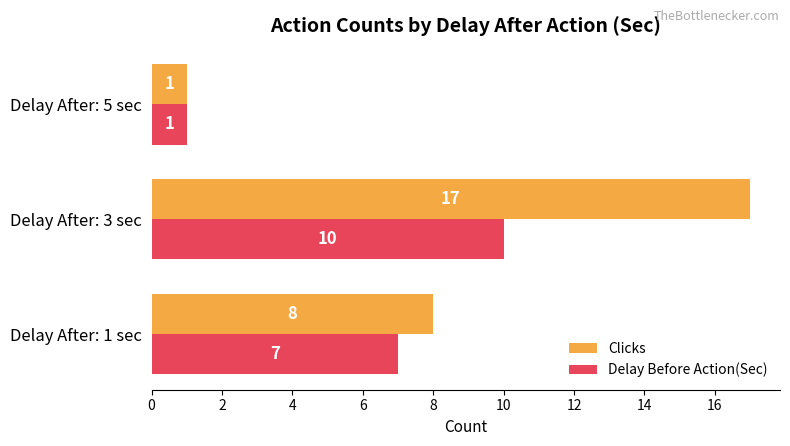

How many data points in Clicks are less than 8?

1